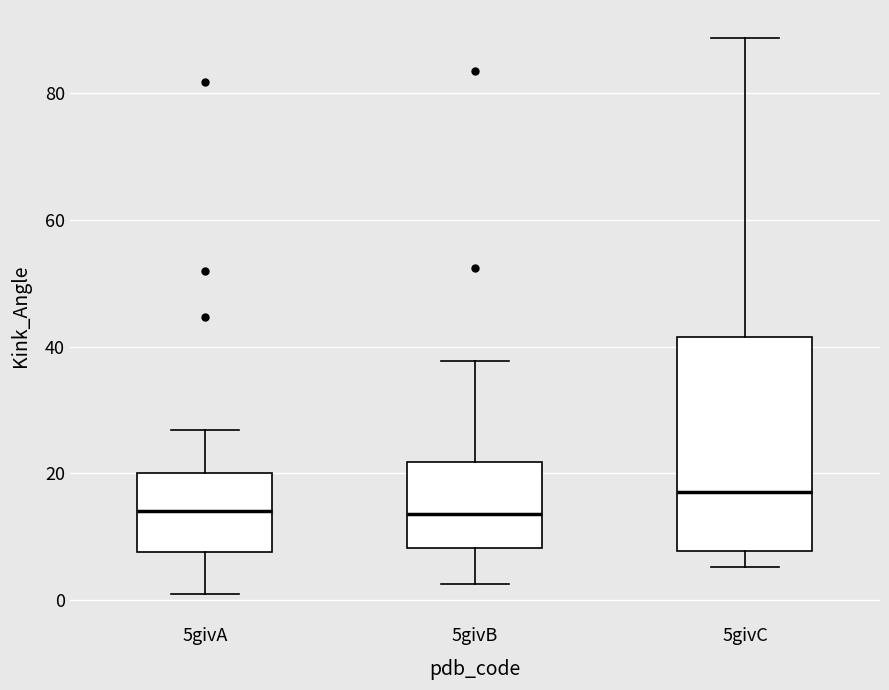

Where is the lower edge of the box for 5givA on the y-axis? The values are not printed on the chart, so give them approximately, as read against the axis.

8